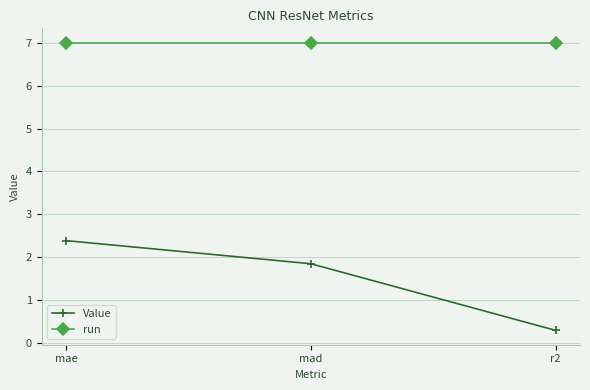

At which label does Value reach its peak?

mae